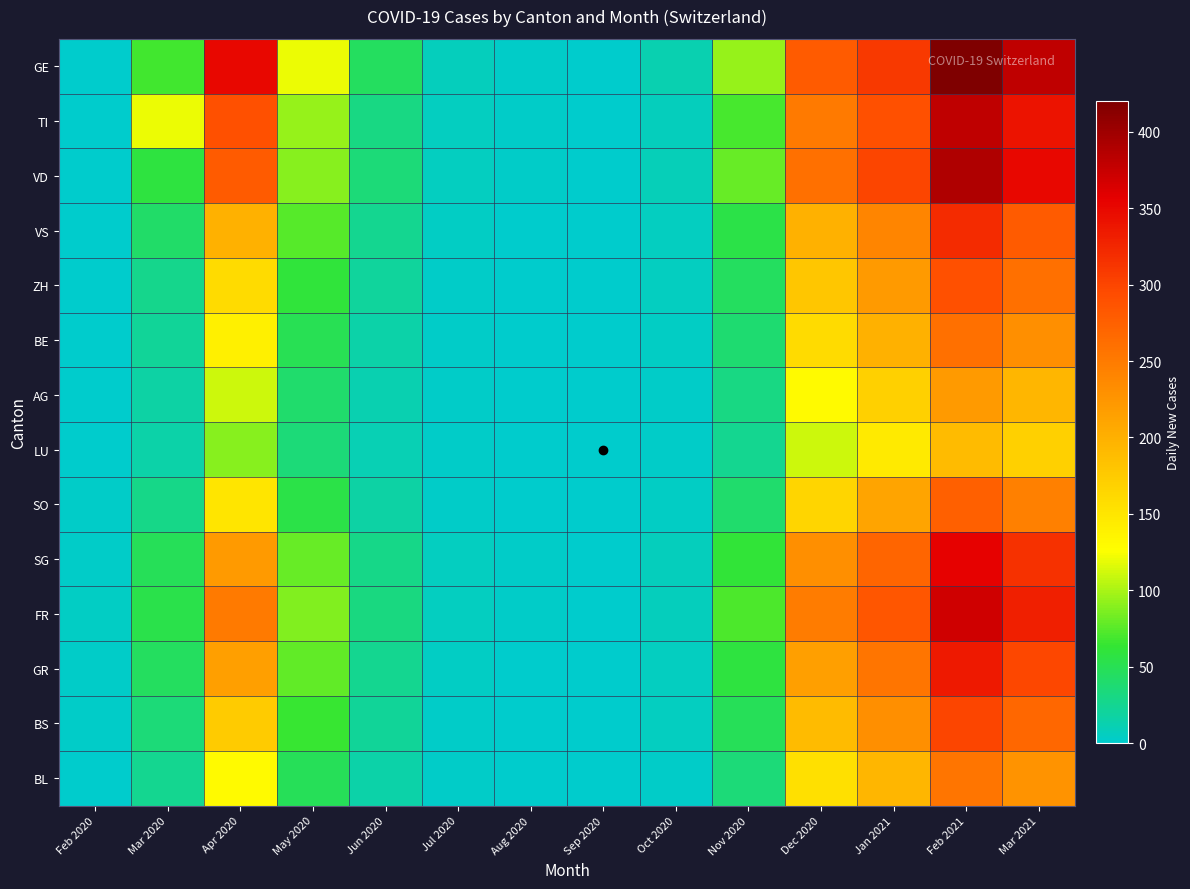

What is the total value across all series at Mar 2021?

3889